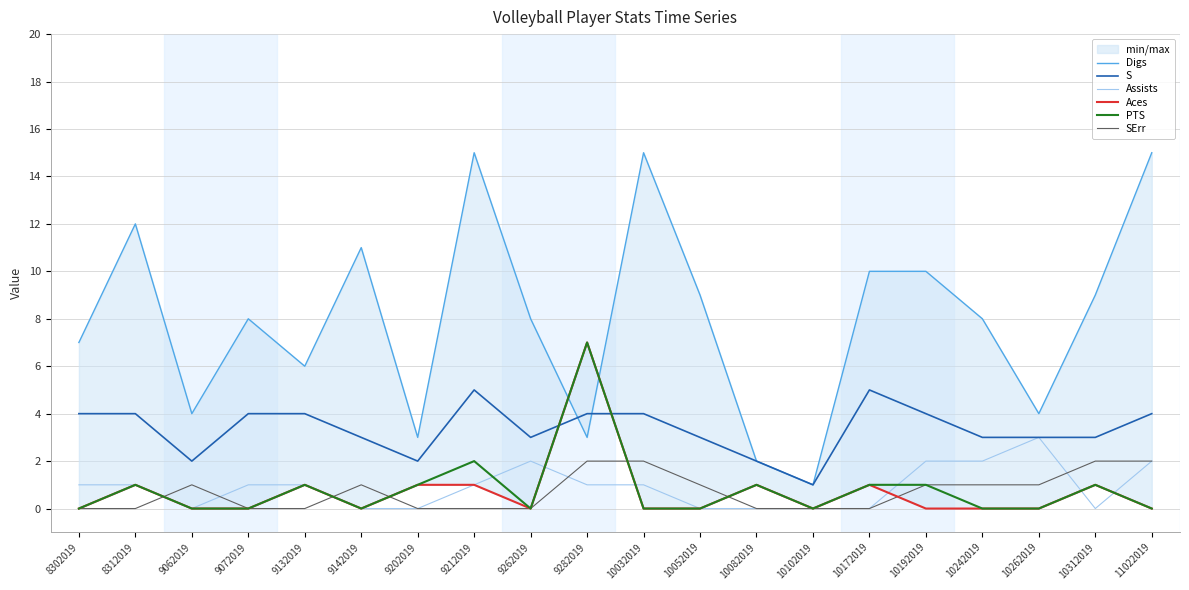

At which category does PTS reach its first local valley?

9142019